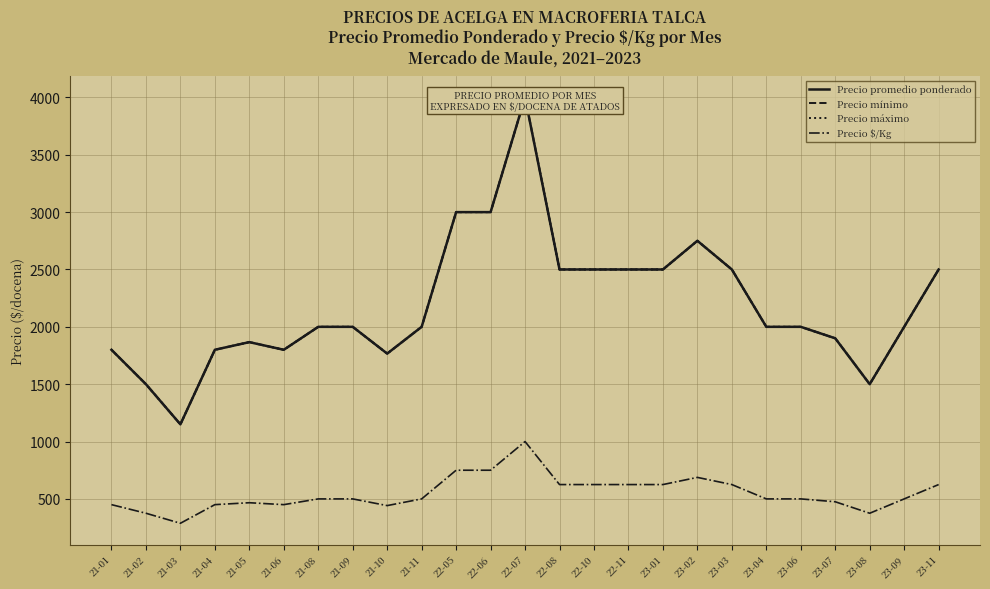

Reading left to right, transcribe all the data shown in this chart.

Precio promedio ponderado: 1800.0	1500.0	1150.0	1800.0	1866.7	1800.0	2000.0	2000.0	1766.7	2000.0	3000.0	3000.0	4000.0	2500.0	2500.0	2500.0	2500.0	2750.0	2500.0	2000.0	2000.0	1900.0	1500.0	2000.0	2500.0
Precio mínimo: 1800.0	1500.0	1150.0	1800.0	1866.7	1800.0	2000.0	2000.0	1766.7	2000.0	3000.0	3000.0	4000.0	2500.0	2500.0	2500.0	2500.0	2750.0	2500.0	2000.0	2000.0	1900.0	1500.0	2000.0	2500.0
Precio máximo: 1800.0	1500.0	1150.0	1800.0	1866.7	1800.0	2000.0	2000.0	1766.7	2000.0	3000.0	3000.0	4000.0	2500.0	2500.0	2500.0	2500.0	2750.0	2500.0	2000.0	2000.0	1900.0	1500.0	2000.0	2500.0
Precio $/Kg: 450.0	375.0	287.5	450.0	466.7	450.0	500.0	500.0	441.7	500.0	750.0	750.0	1000.0	625.0	625.0	625.0	625.0	687.5	625.0	500.0	500.0	475.0	375.0	500.0	625.0